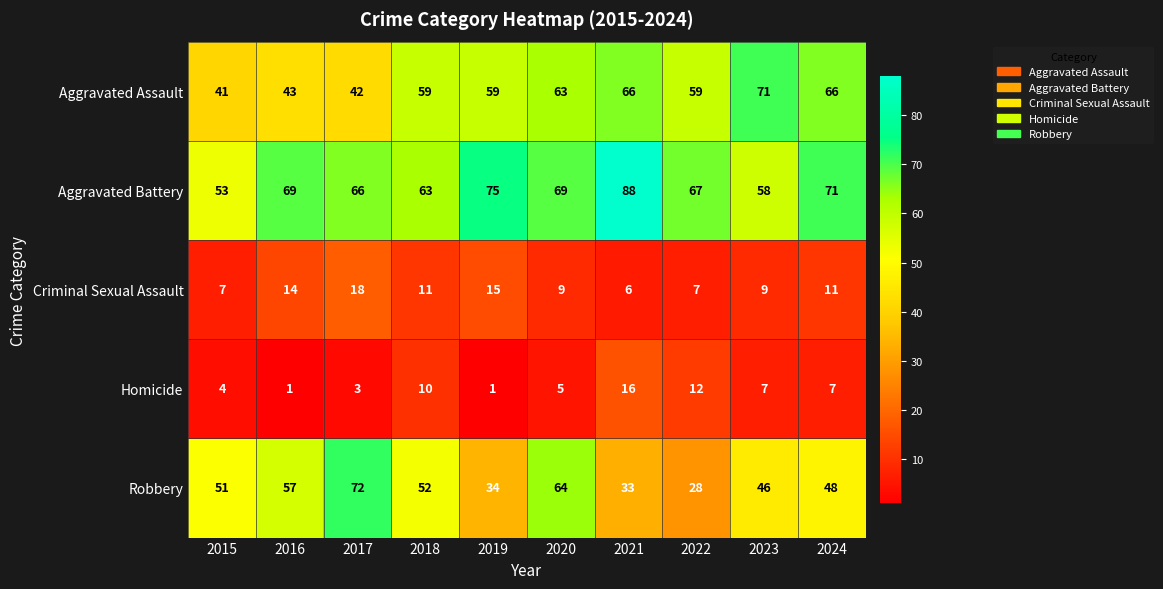

What is the difference between the highest and lowest values at 2023?

64